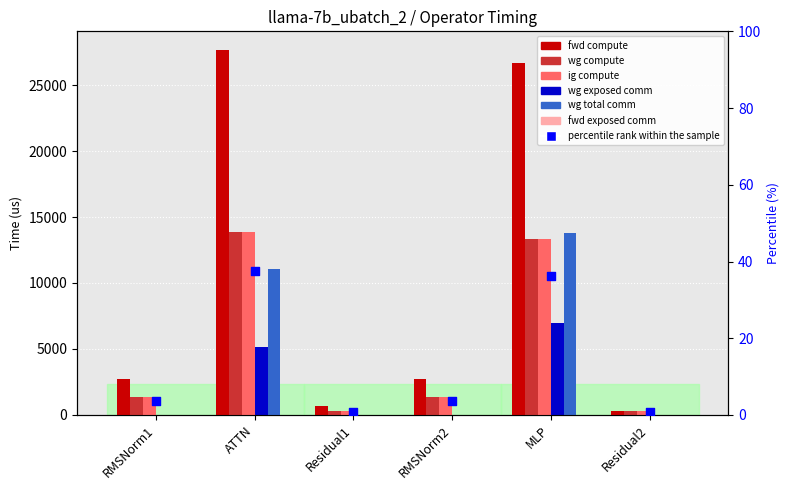

Is the value of ig compute at MLP greater than the value of fwd compute at ATTN?

No